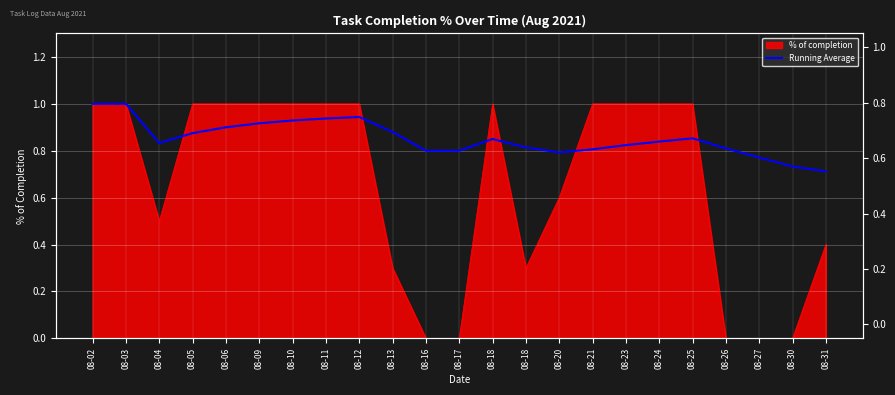

What is the greatest value displayed?

1.0